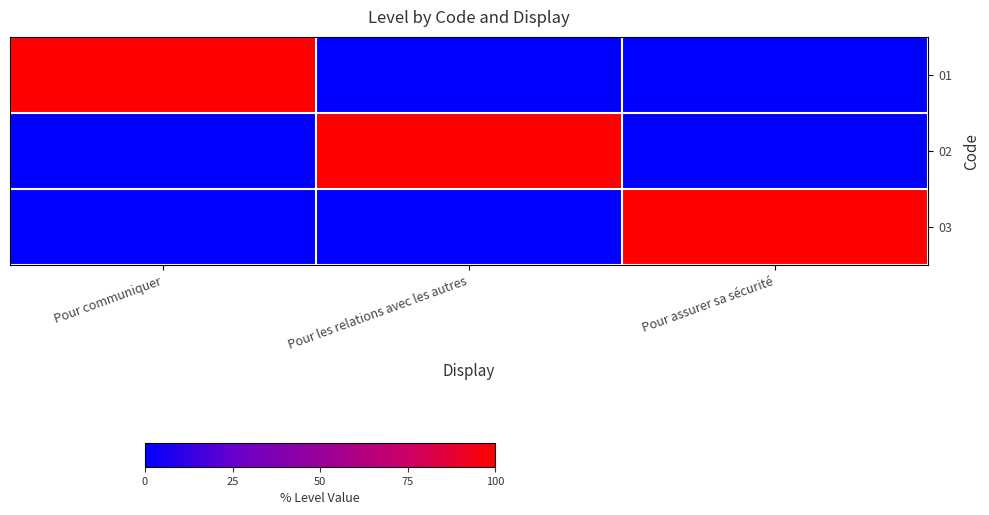

Which has a higher value, Pour les relations avec les autres or Pour communiquer?

Pour communiquer